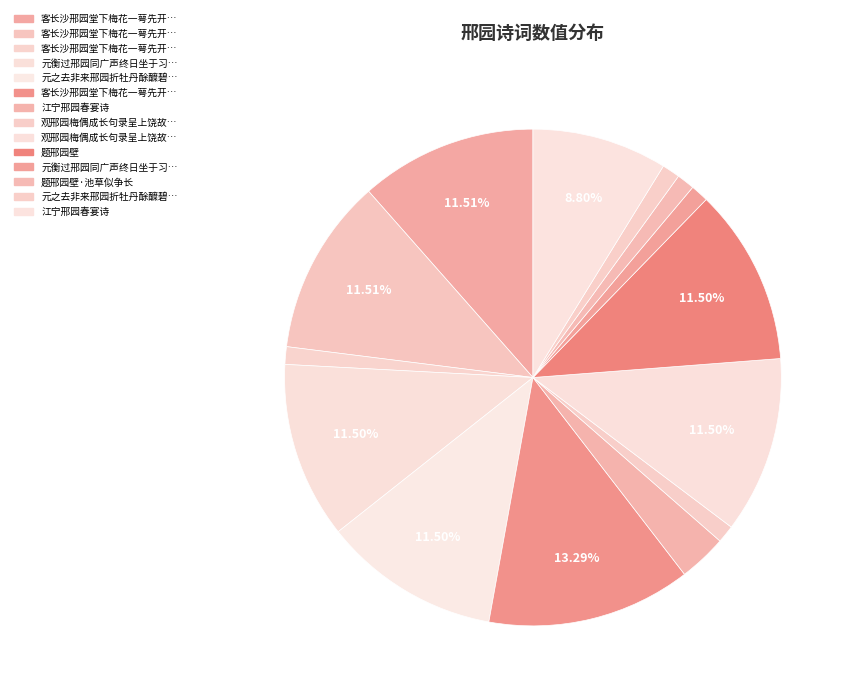

How many segments does this pie chart have?

14